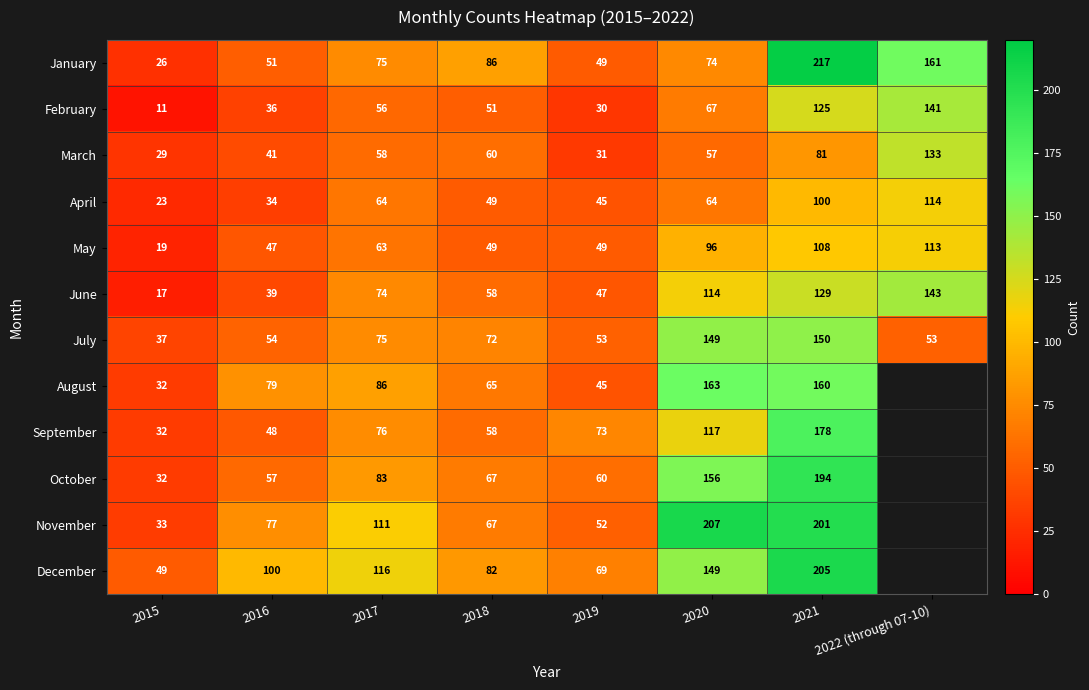

At which label does January reach its minimum?

2015